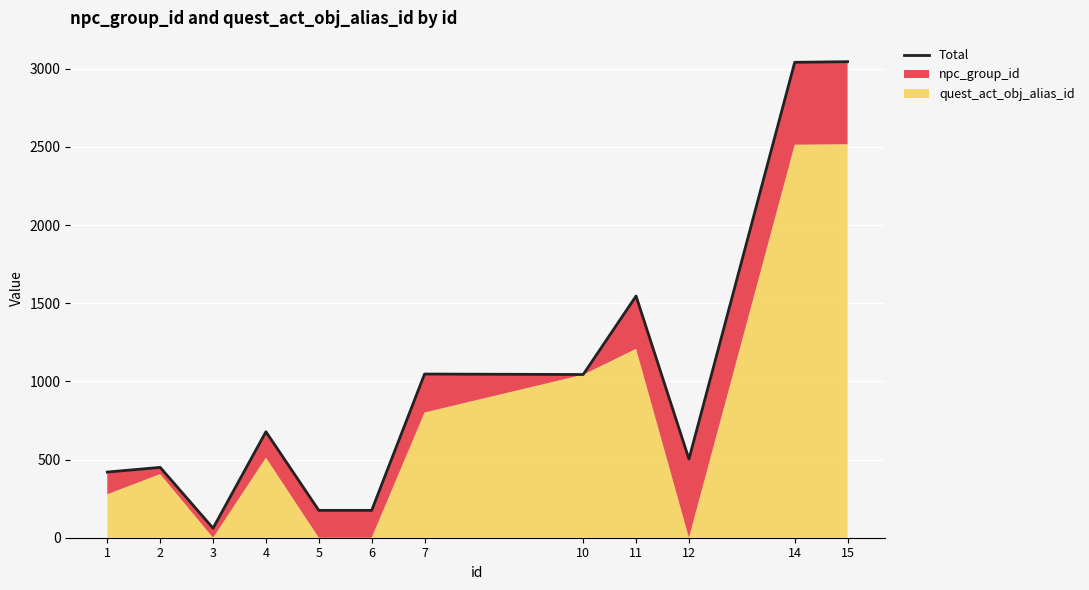

How many lines are shown in the chart?

1